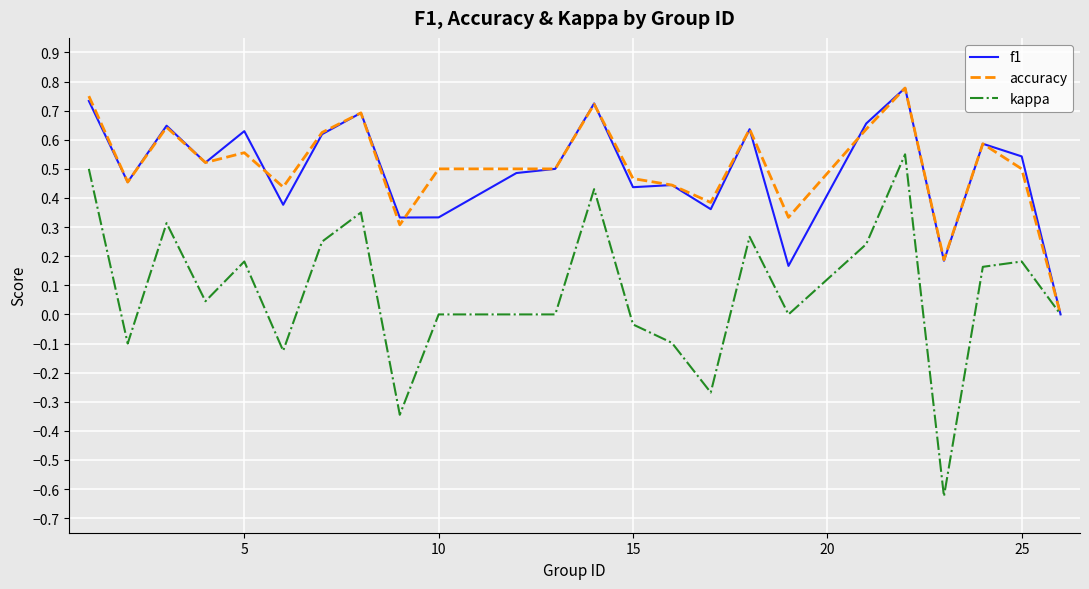

Which series has the largest range (max minus min)?

kappa